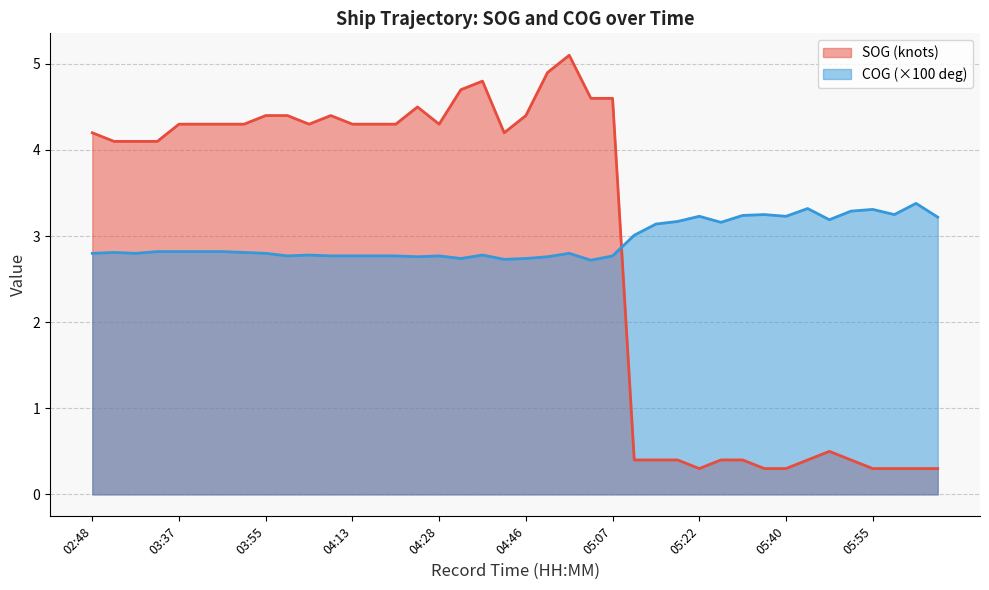

How many lines are shown in the chart?

2